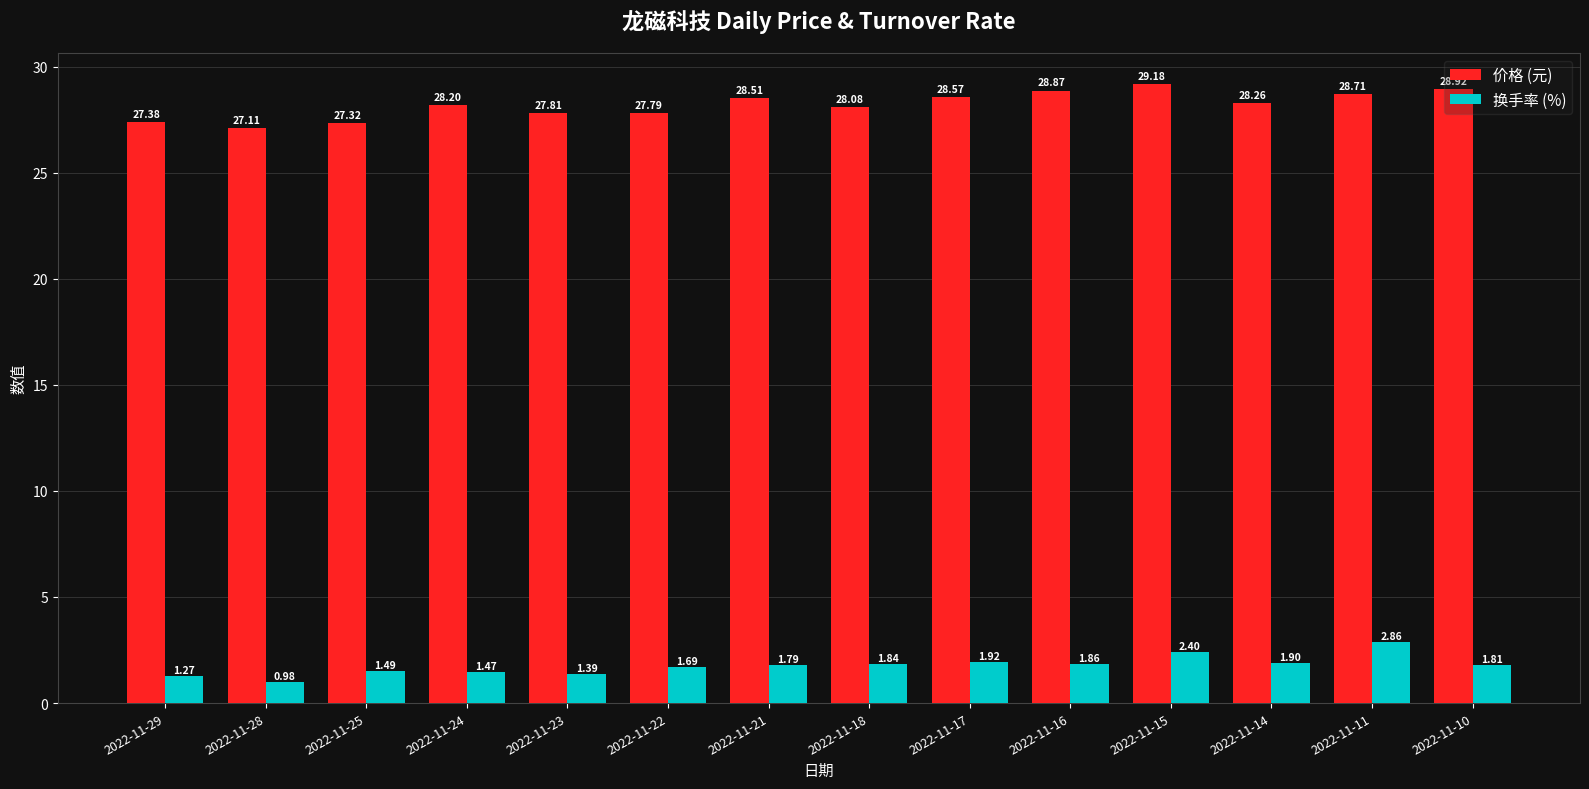

What are all the series names shown in the legend?

价格 (元), 换手率 (%)